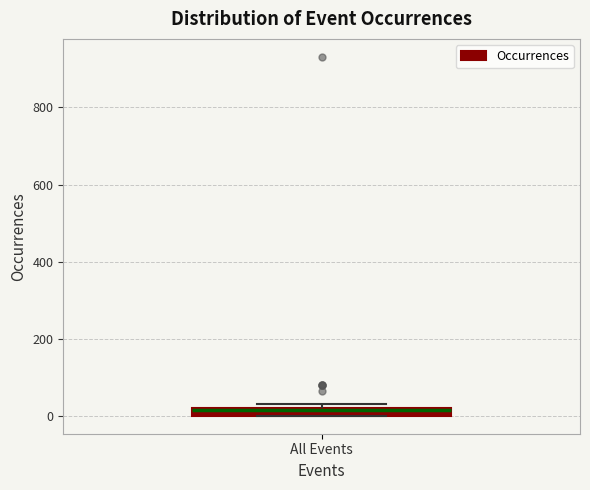

Where is the lower edge of the box for All Events on the y-axis? The values are not printed on the chart, so give them approximately, as read against the axis.

0